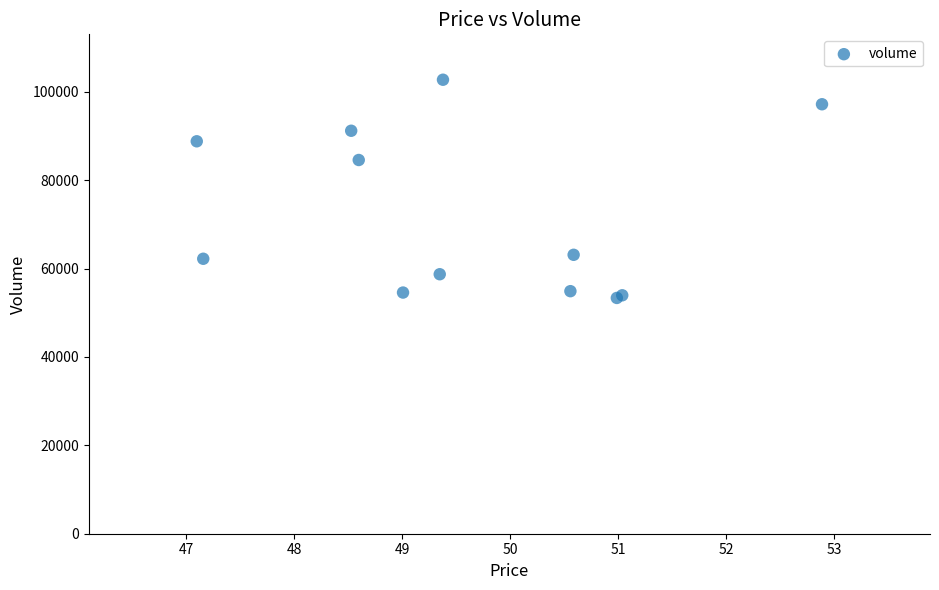

What Y value in the scatter plot is closest to 78026?

84550